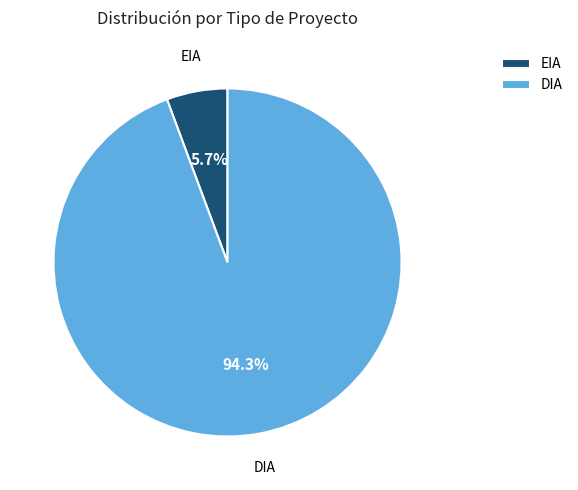

Which category has the biggest portion of the pie?

DIA